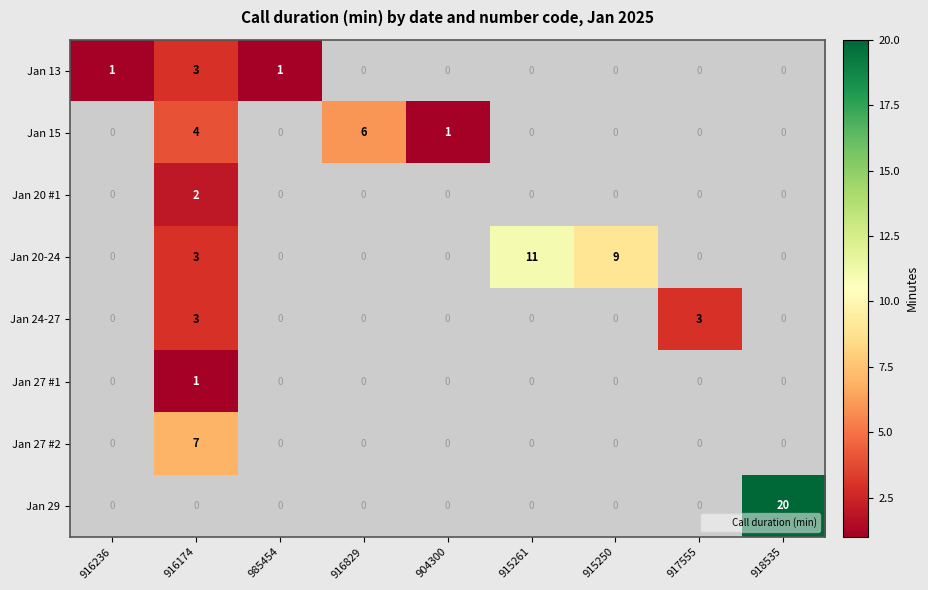

Is it true that Jan 20 #1 equals 0.9 at 916174?

False